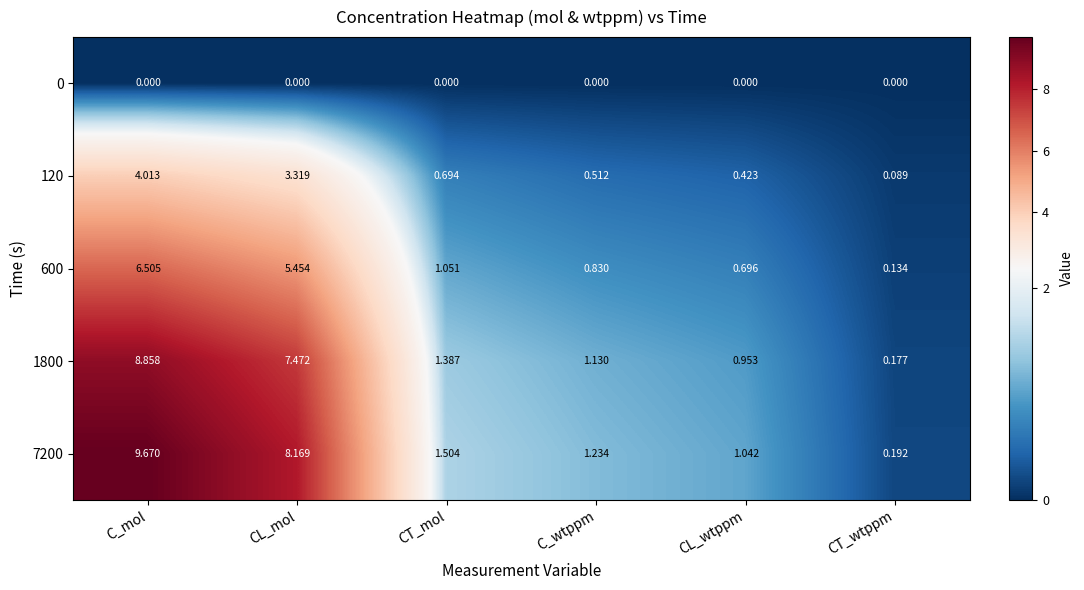

Is the value of 120 at C_mol greater than the value of 7200 at CL_mol?

No